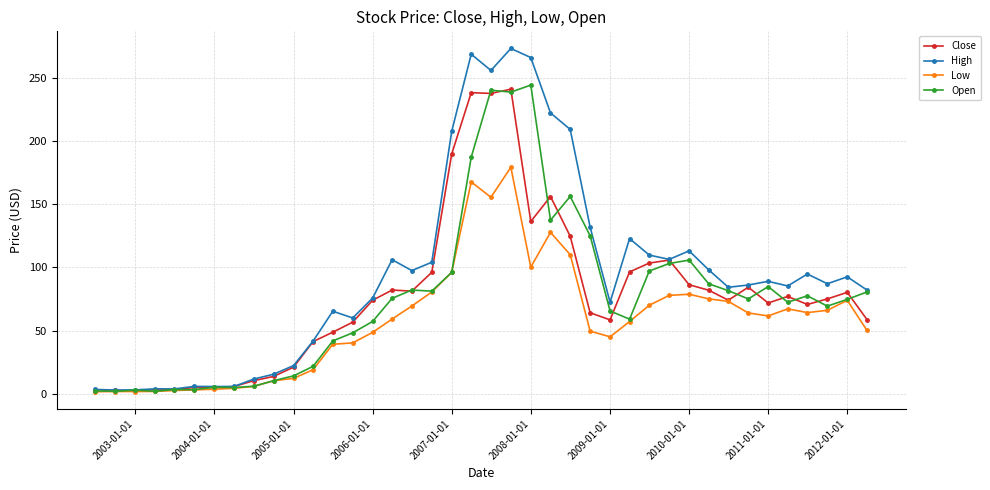

Which series has the largest total across all categories?

High